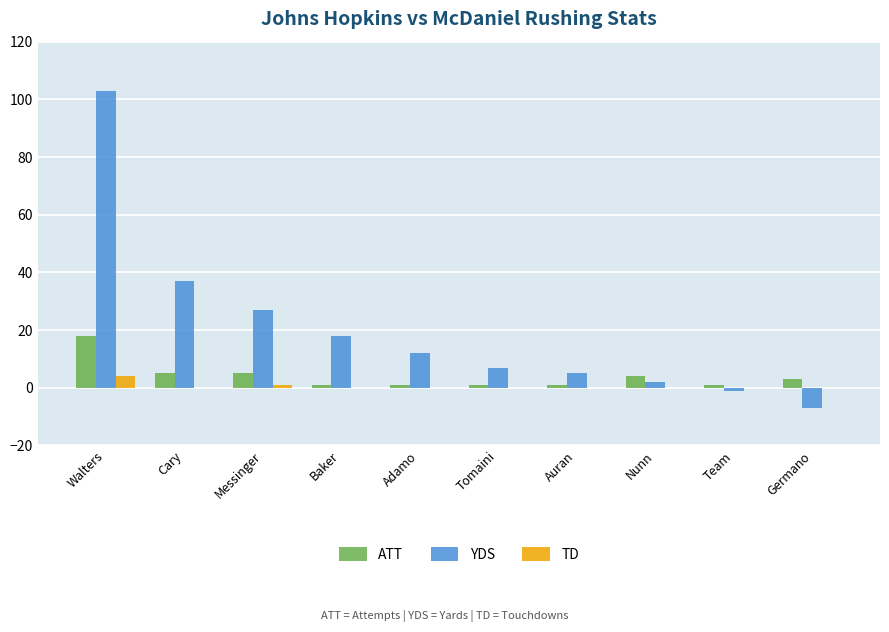

Is it true that YDS equals 142 at Walters?

False